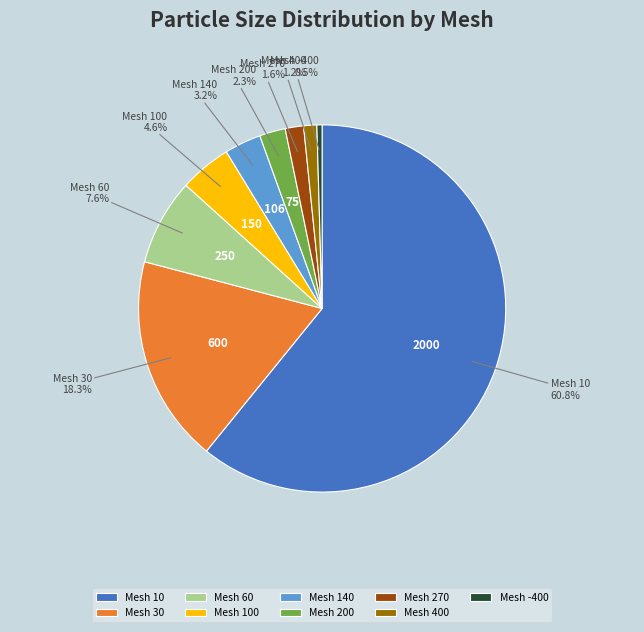

Between Mesh 270 and Mesh 10, which is larger?

Mesh 10